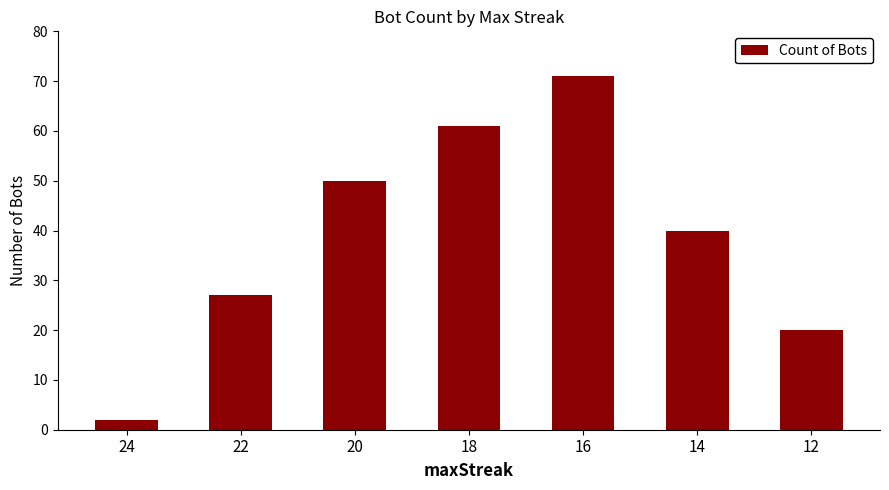

The value at 14 is 70. True or false?

False